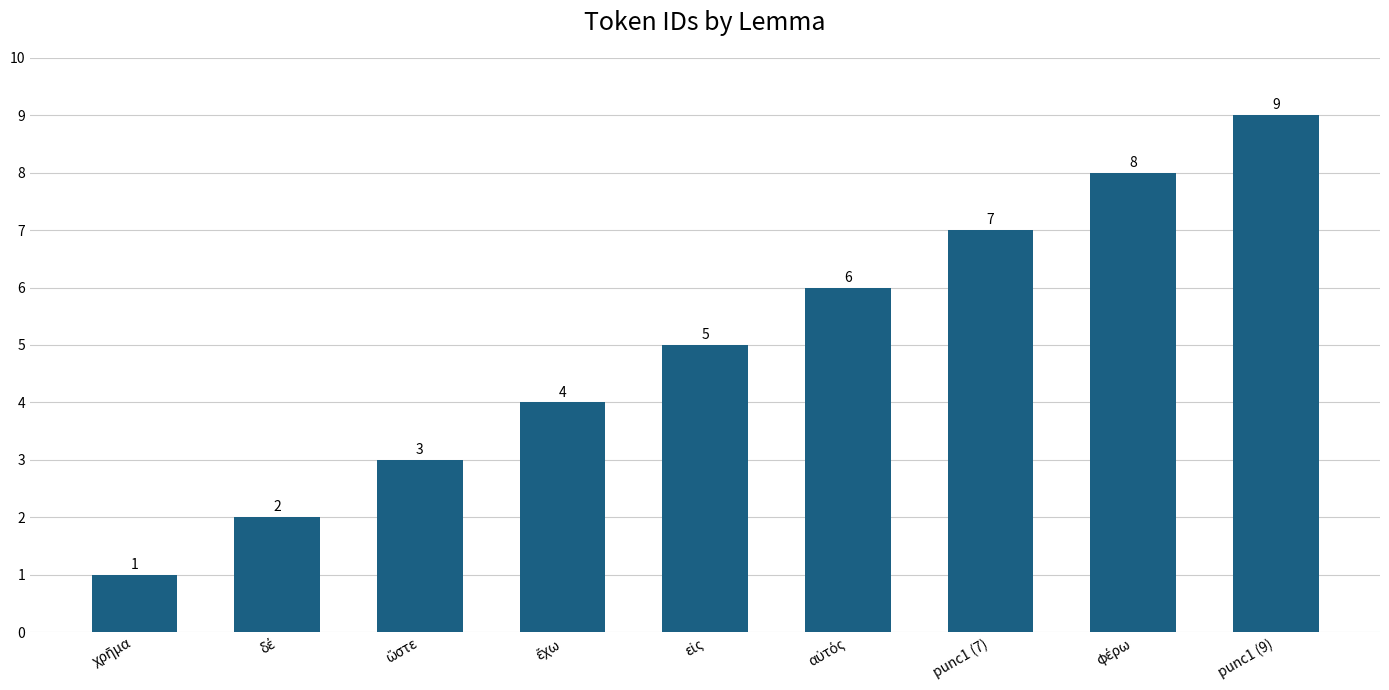

What is the greatest value displayed?

9